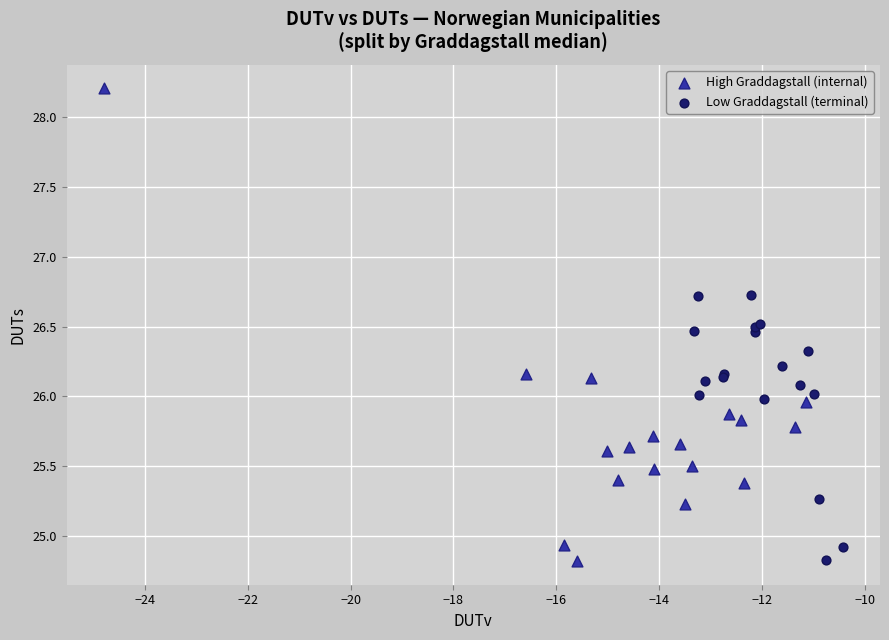

Which series has the widest spread of Y values?

High Graddagstall (internal)